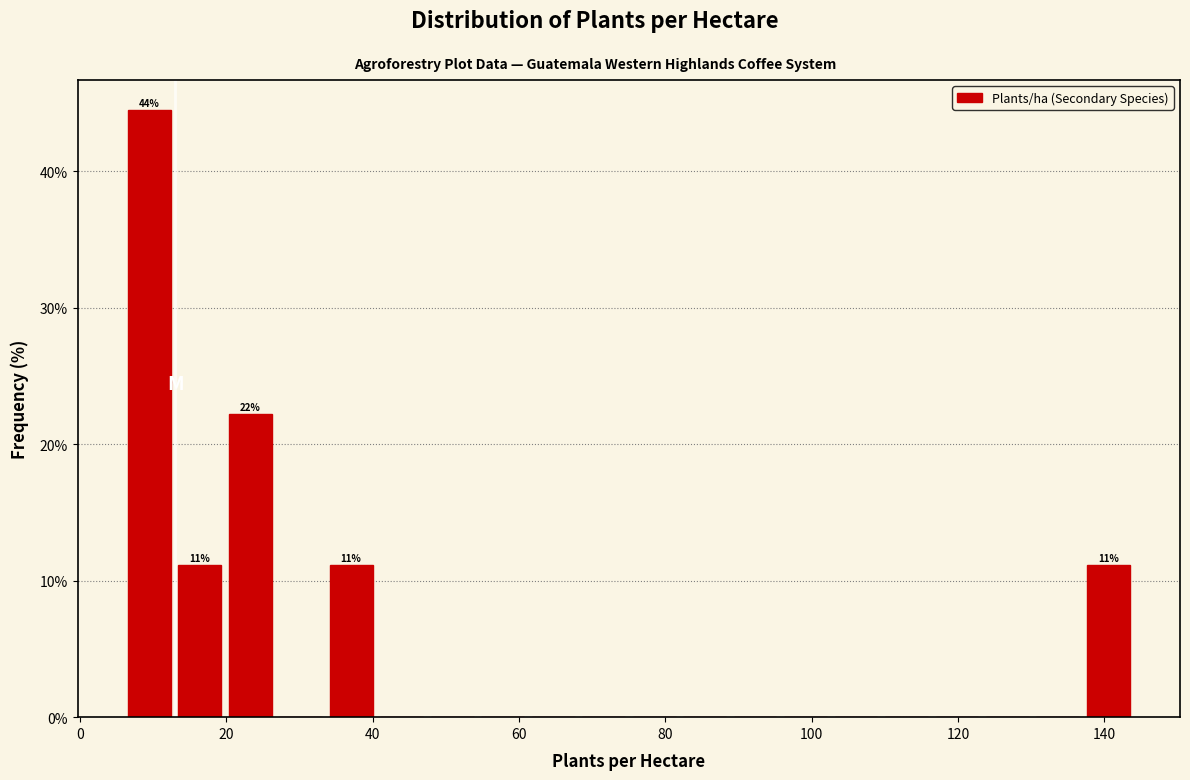

Read against the x-axis, roughly where is the centre of the tallest bar?

10